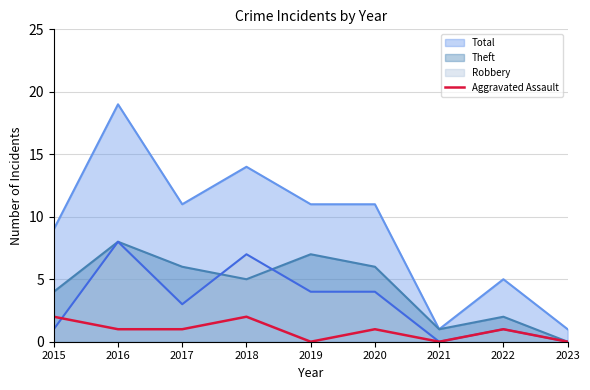

Does the chart display data point markers on the line(s)?

No